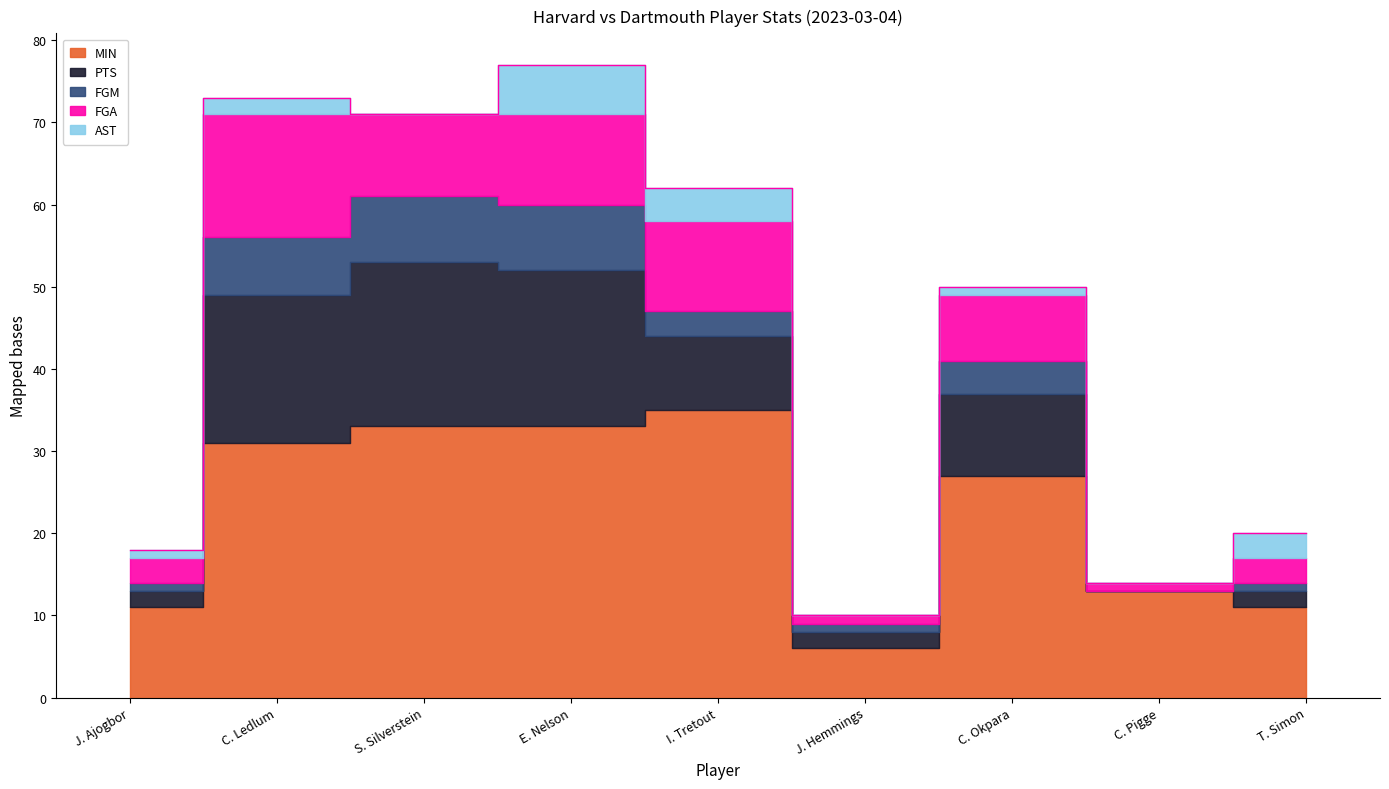

Which has a higher value, C. Ledlum or J. Hemmings?

C. Ledlum